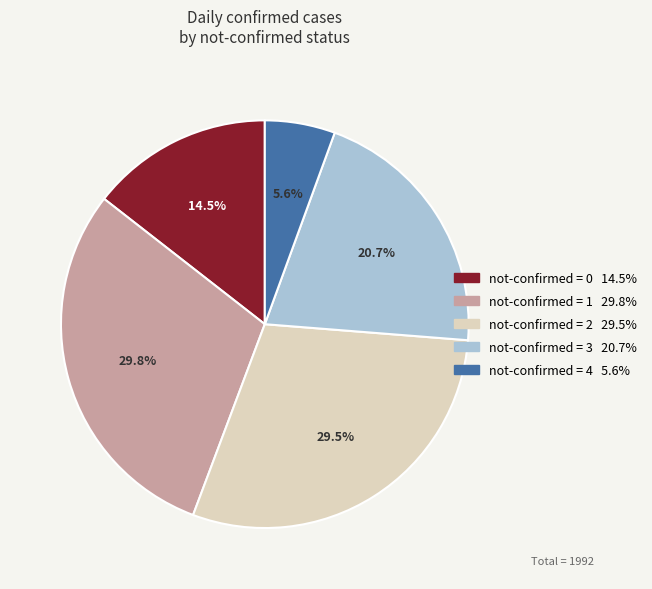

Does any single category account for the majority?

No